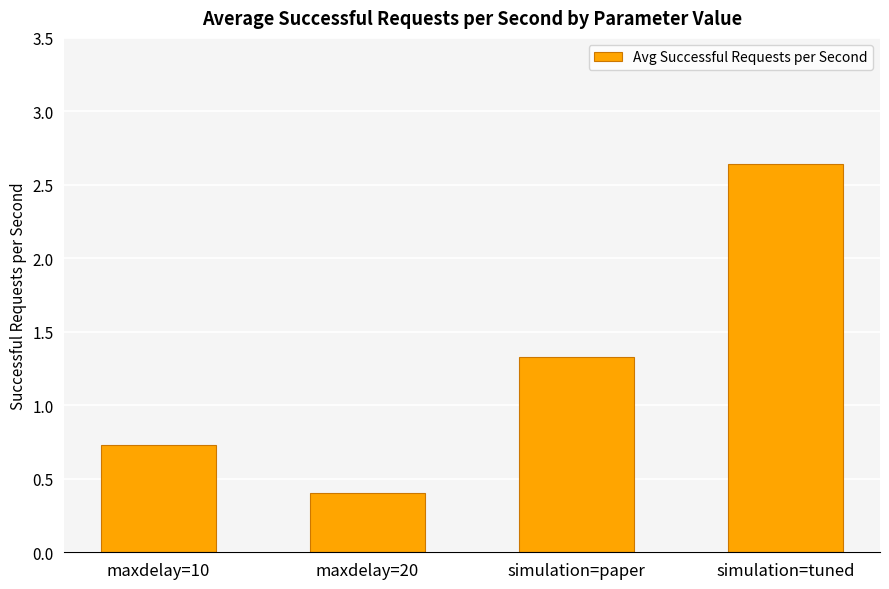

Which label corresponds to the largest value in the chart?

simulation=tuned